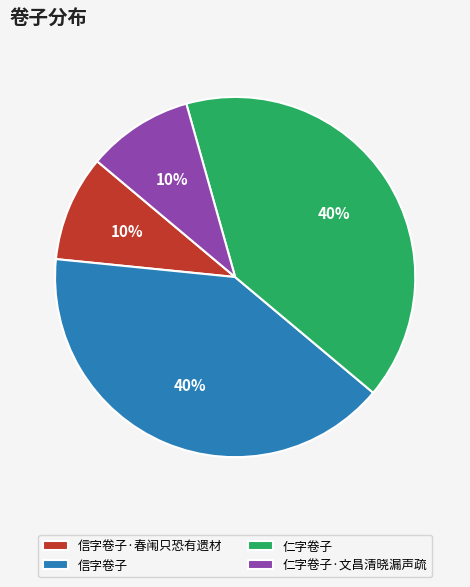

To the nearest percent, what is the combined percentage of 信字卷子·春闱只恐有遗材 and 信字卷子?

50%